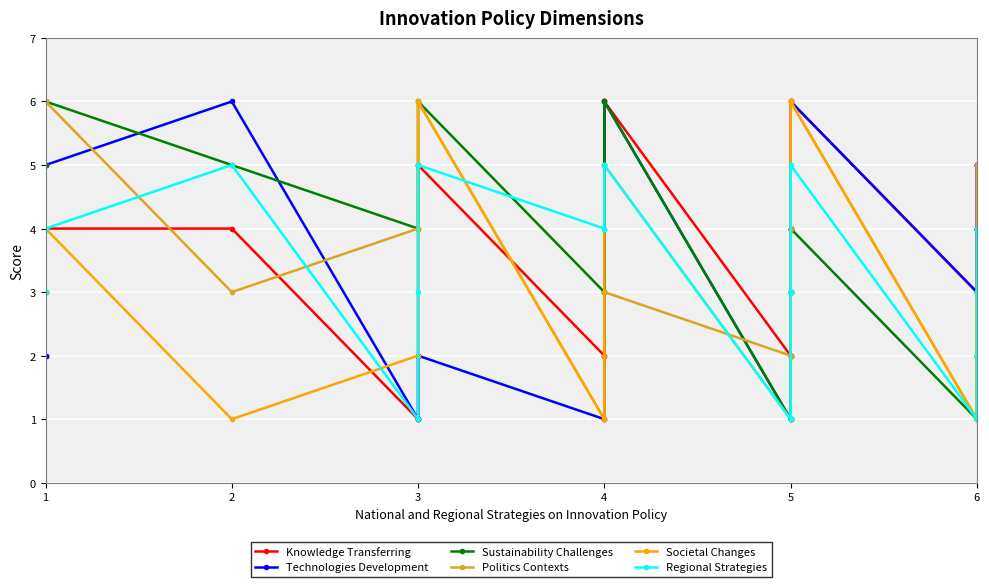

Count the number of categories in the chart.

22